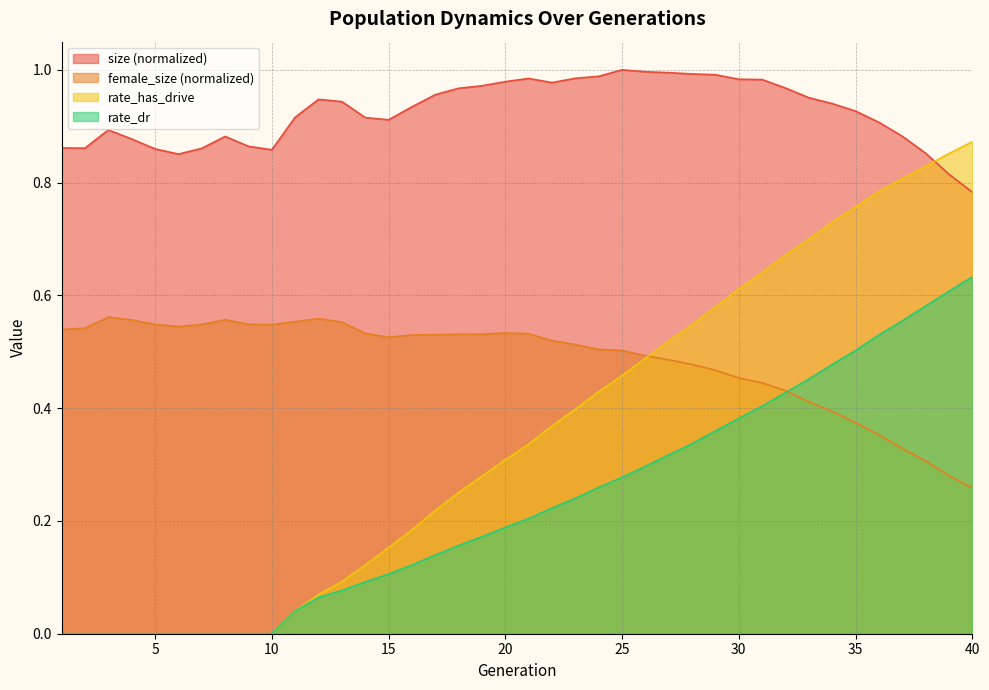

Reading left to right, what are all the values shown in this chart?

size: 0.9	0.9	0.9	0.9	0.9	0.9	0.9	0.9	0.9	0.9	0.9	0.9	0.9	0.9	0.9	0.9	1.0	1.0	1.0	1.0	1.0	1.0	1.0	1.0	1.0	1.0	1.0	1.0	1.0	1.0	1.0	1.0	1.0	0.9	0.9	0.9	0.9	0.9	0.8	0.8
female_size: 0.5	0.5	0.6	0.6	0.5	0.5	0.5	0.6	0.5	0.5	0.6	0.6	0.6	0.5	0.5	0.5	0.5	0.5	0.5	0.5	0.5	0.5	0.5	0.5	0.5	0.5	0.5	0.5	0.5	0.5	0.4	0.4	0.4	0.4	0.4	0.4	0.3	0.3	0.3	0.3
rate_dr: 0.0	0.0	0.0	0.0	0.0	0.0	0.0	0.0	0.0	0.0	0.0	0.1	0.1	0.1	0.1	0.1	0.1	0.2	0.2	0.2	0.2	0.2	0.2	0.3	0.3	0.3	0.3	0.3	0.4	0.4	0.4	0.4	0.5	0.5	0.5	0.5	0.6	0.6	0.6	0.6
rate_has_drive: 0.0	0.0	0.0	0.0	0.0	0.0	0.0	0.0	0.0	0.0	0.0	0.1	0.1	0.1	0.2	0.2	0.2	0.3	0.3	0.3	0.3	0.4	0.4	0.4	0.5	0.5	0.5	0.5	0.6	0.6	0.6	0.7	0.7	0.7	0.8	0.8	0.8	0.8	0.9	0.9